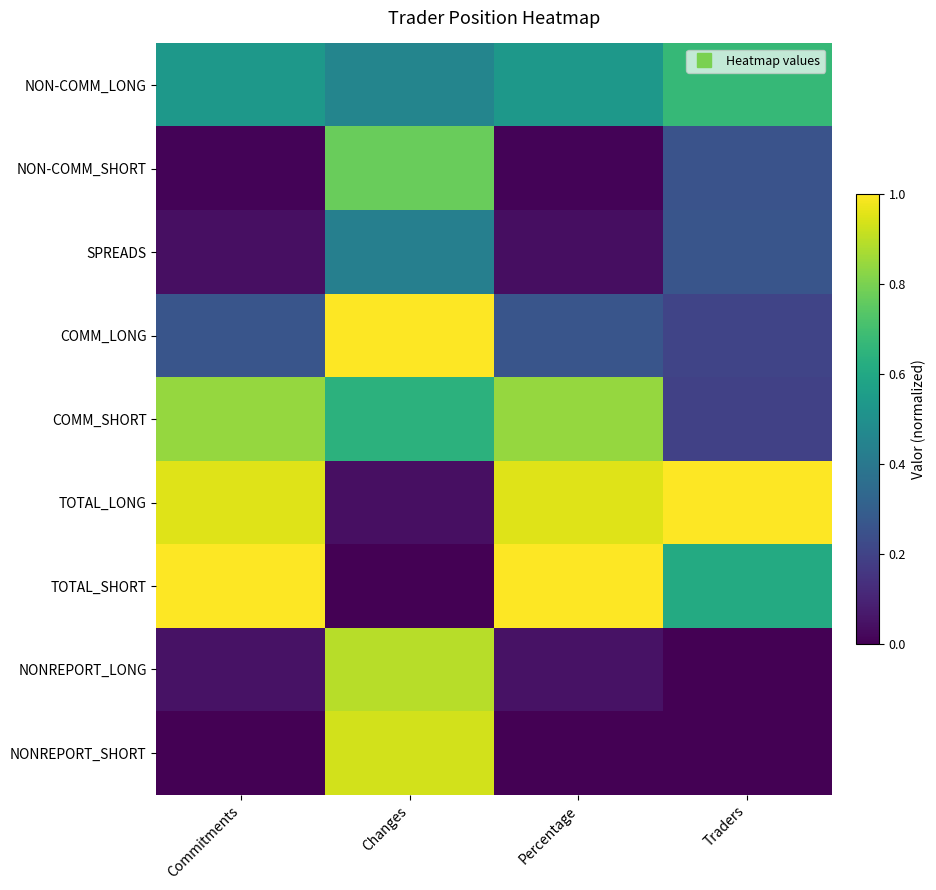

What is the difference between the highest and lowest values at Changes?

1.0